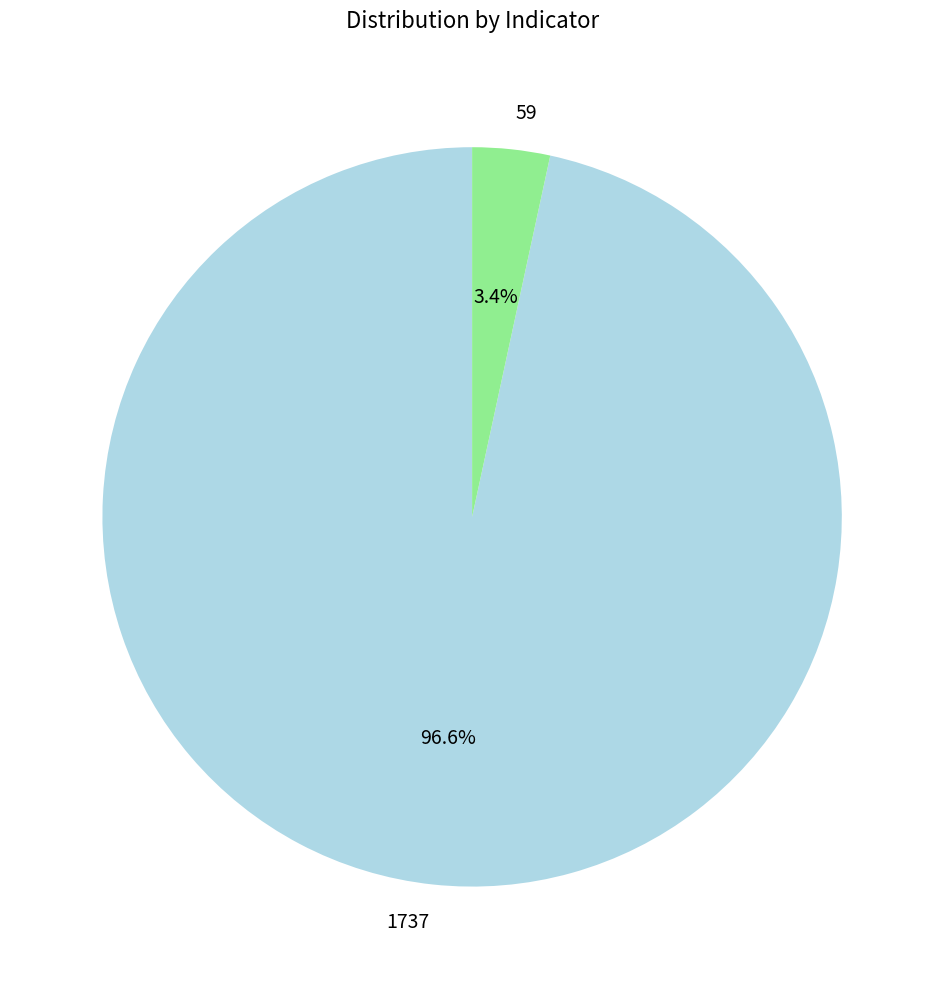

Which slice is the smallest?

59